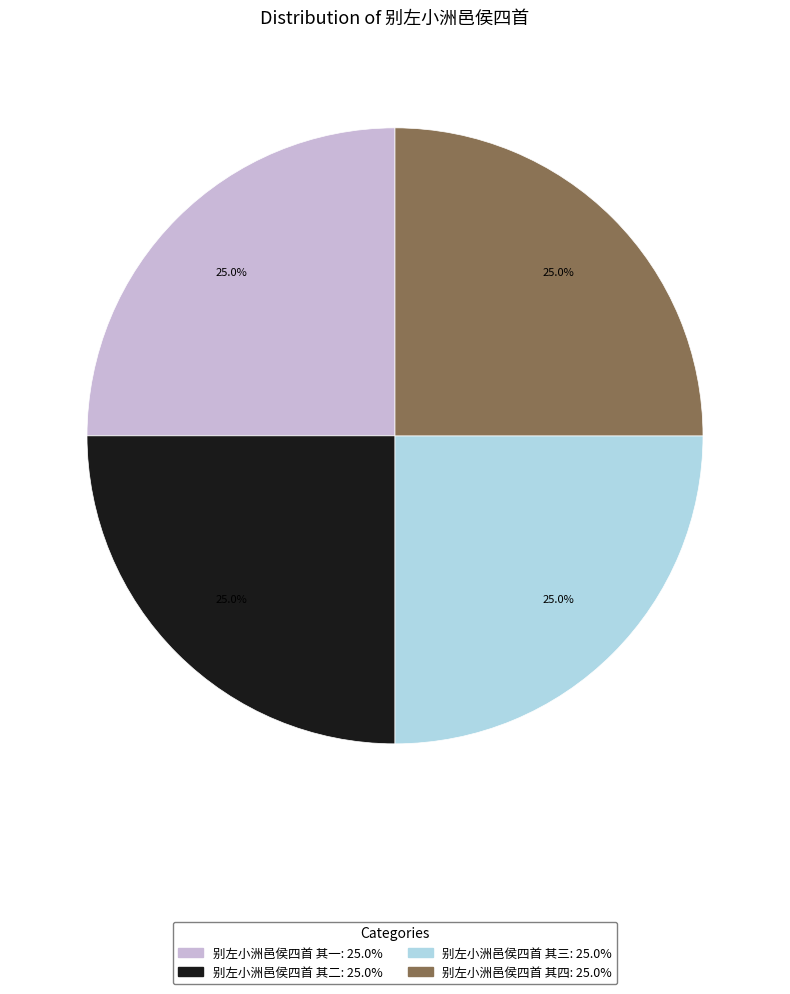

Is it true that 别左小洲邑侯四首 其二 is 31% of the pie?

False